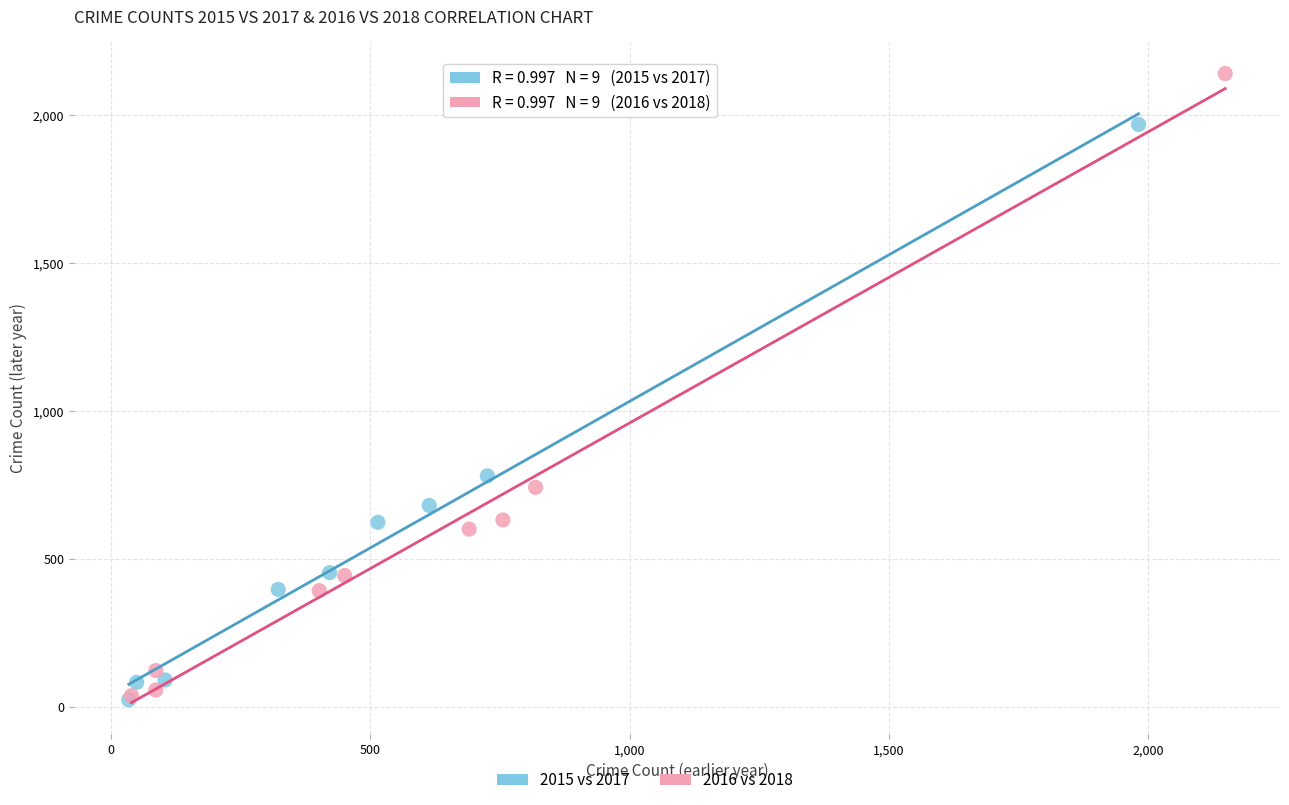

Which series reaches the maximum Y coordinate?

2016 vs 2018